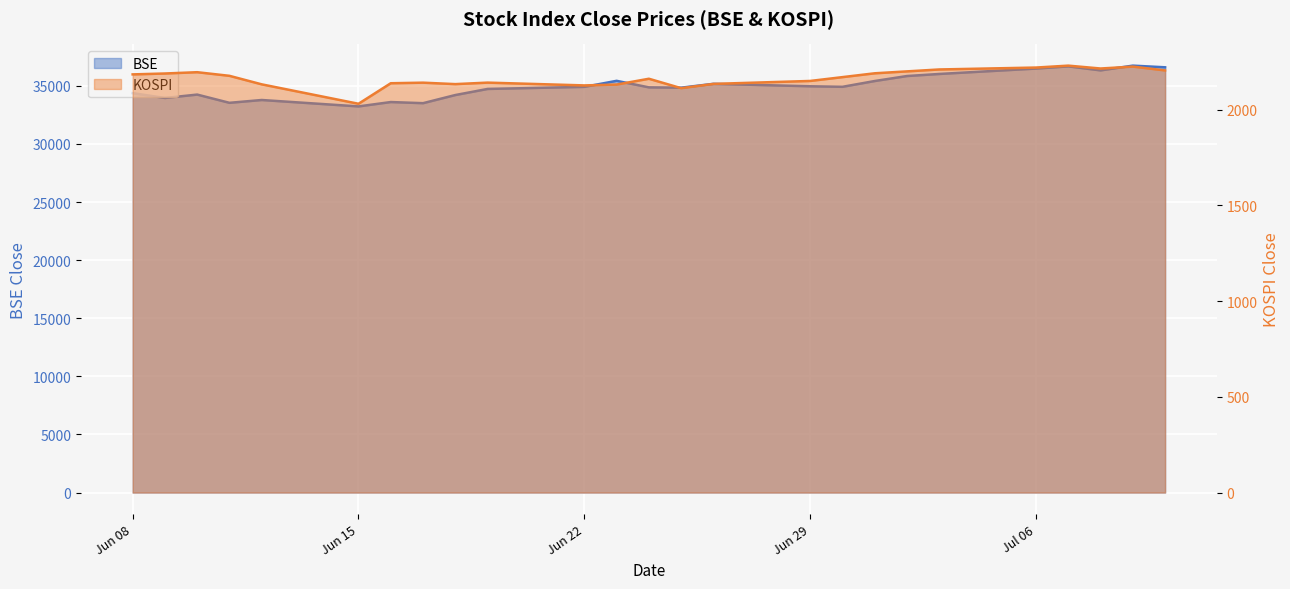

What is the label of the 6th point from the left?

Jun 15